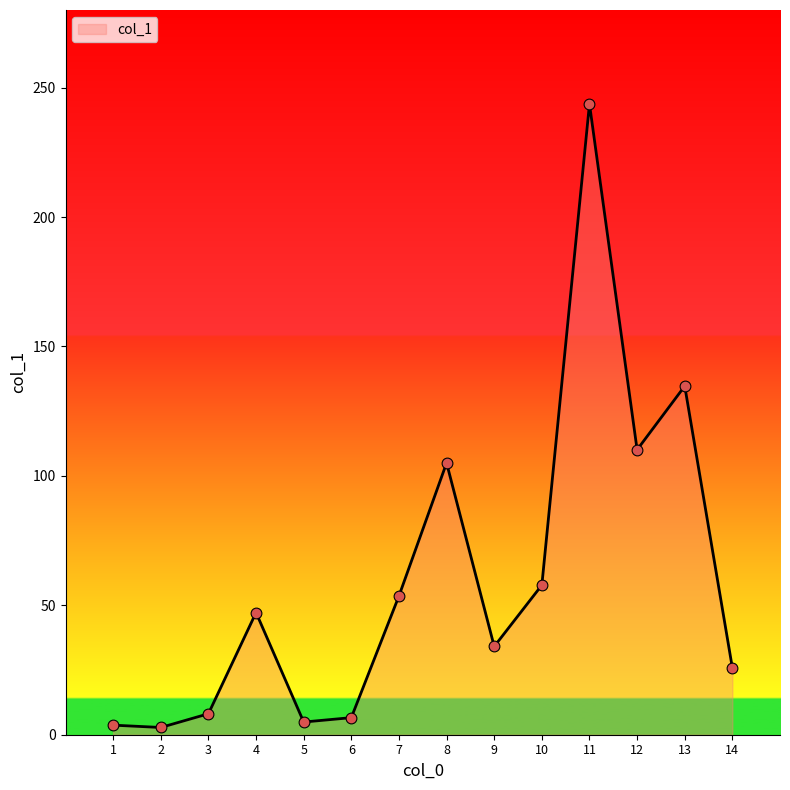

What is the ratio of the value at 6 to the value at 3?

0.8